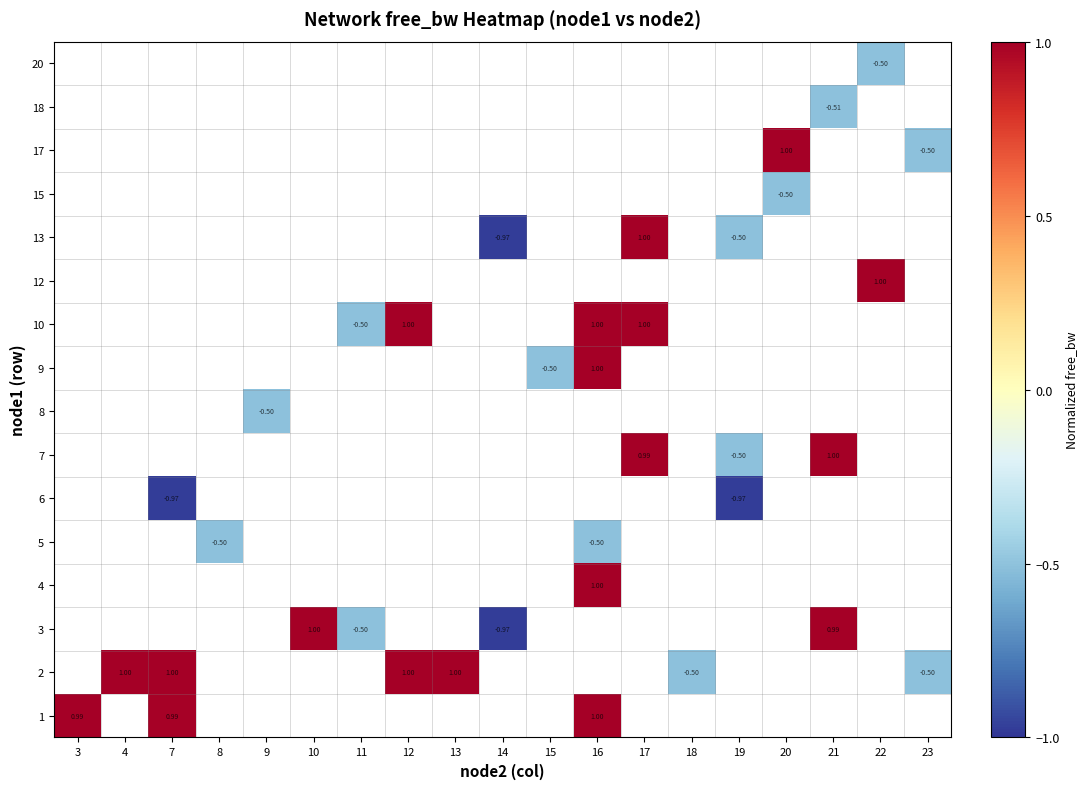

At how many categories does at least one series exceed 0?

11